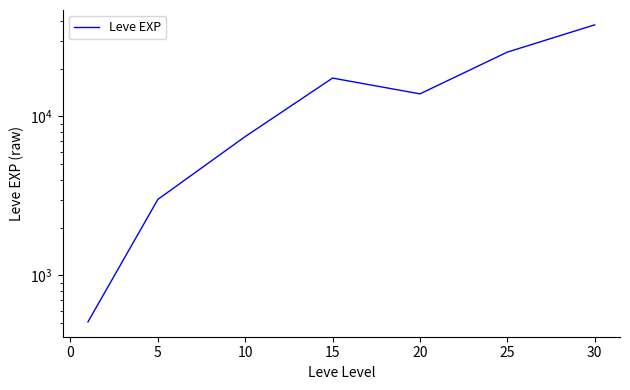

How many categories are shown in the chart?

7